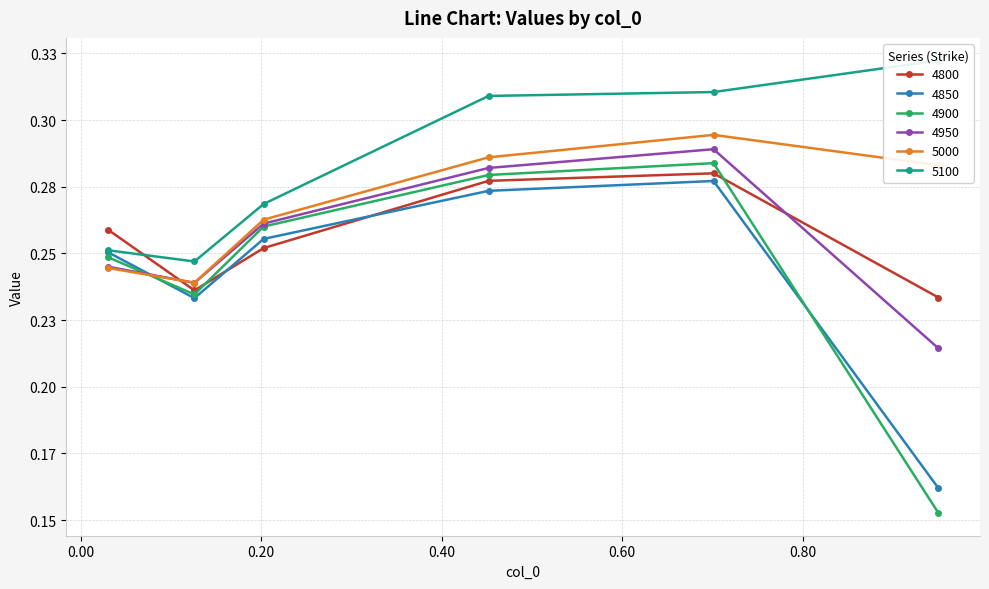

Which series has the largest total across all categories?

5100